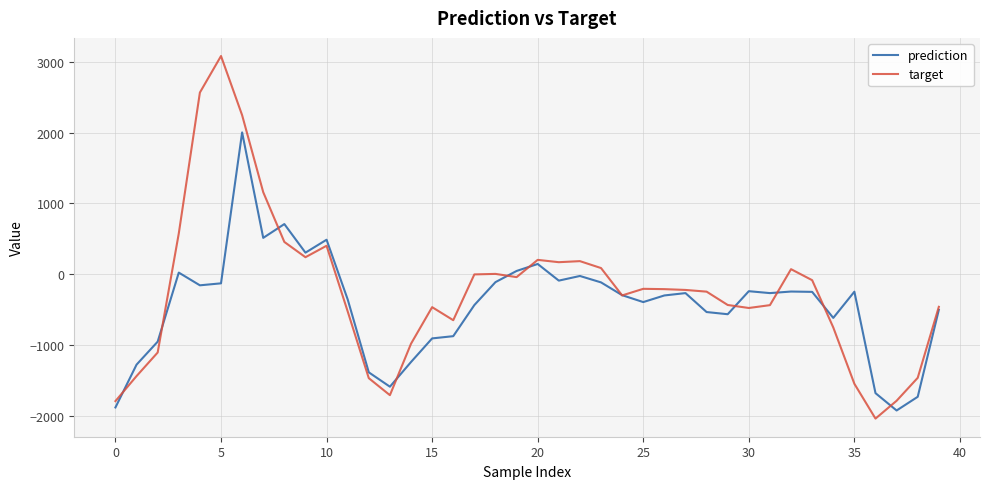

What is the difference between the maximum and minimum values in the target series?

5115.9